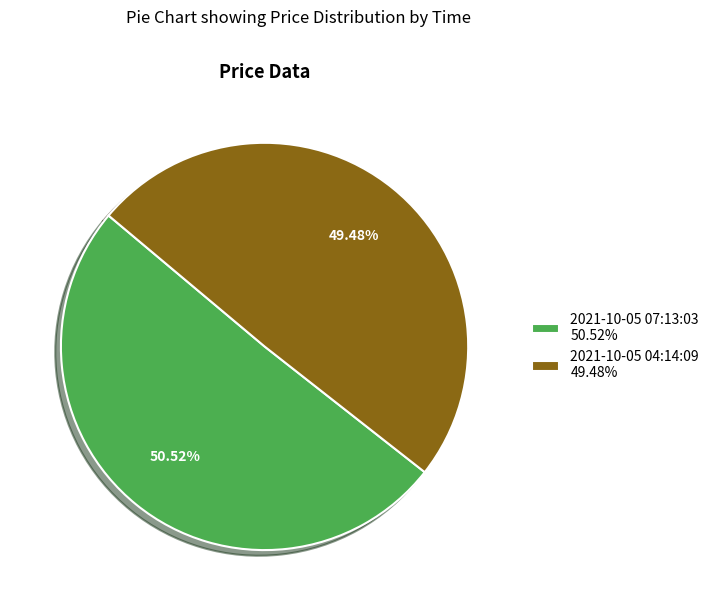

Is there a majority slice in this chart?

Yes